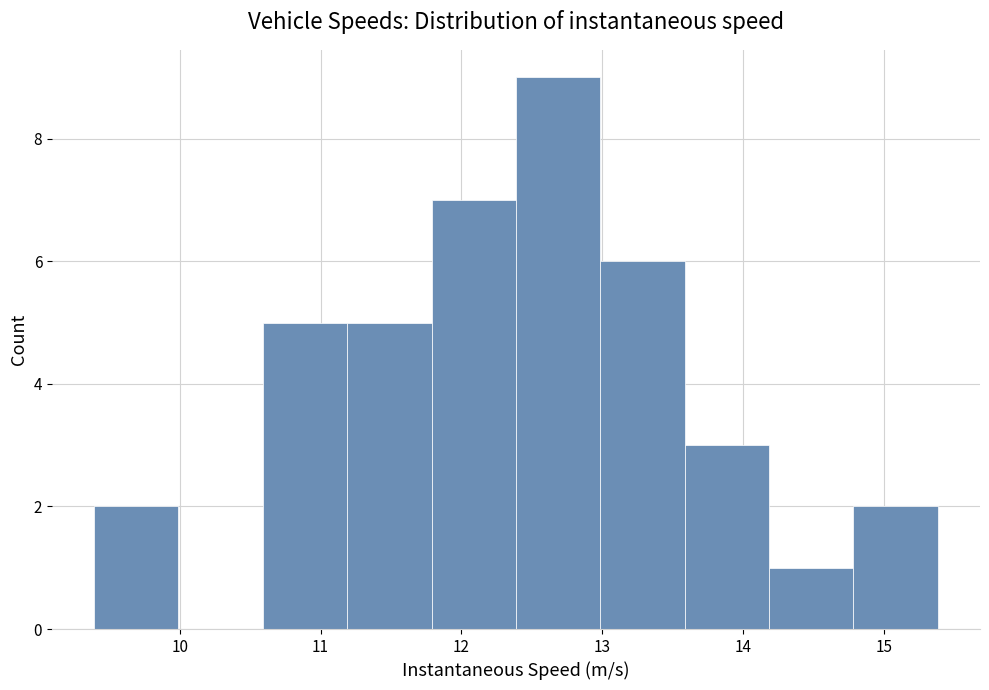

Over which range of the x-axis is the bar tallest?

12.4 to 13.0